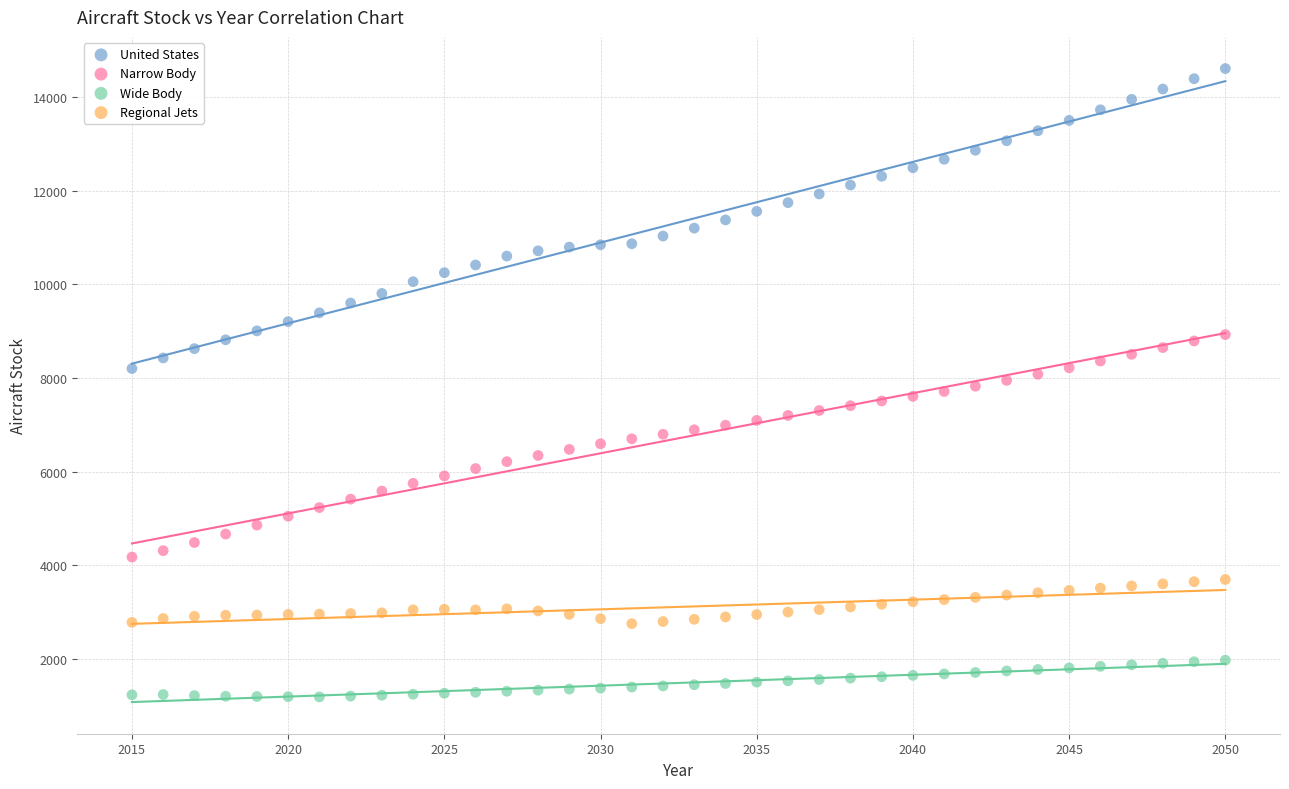

Which series contains the highest Y value?

United States